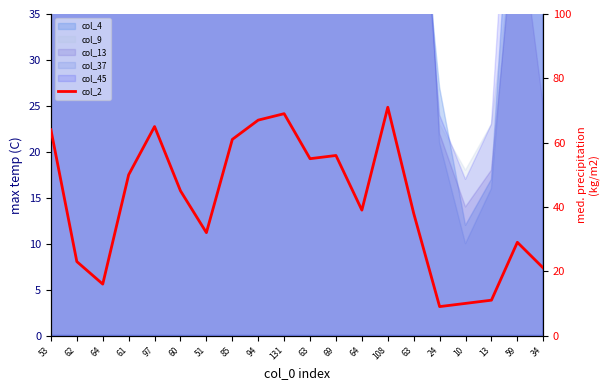

Does the chart display data point markers on the line(s)?

No